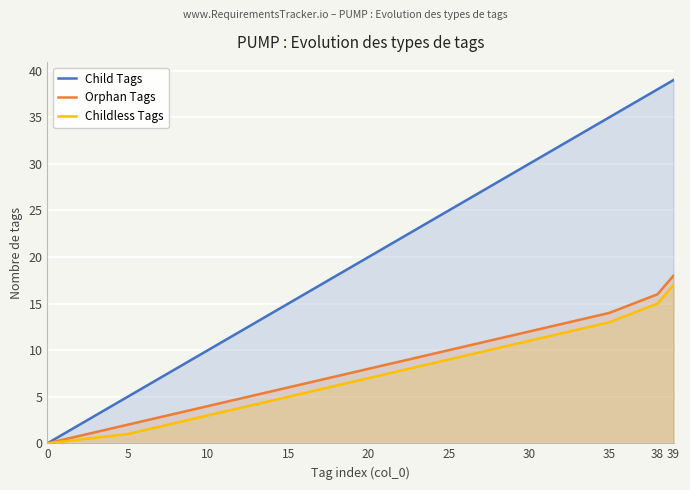

Between 0 and 38, which series saw the biggest shift?

Child Tags